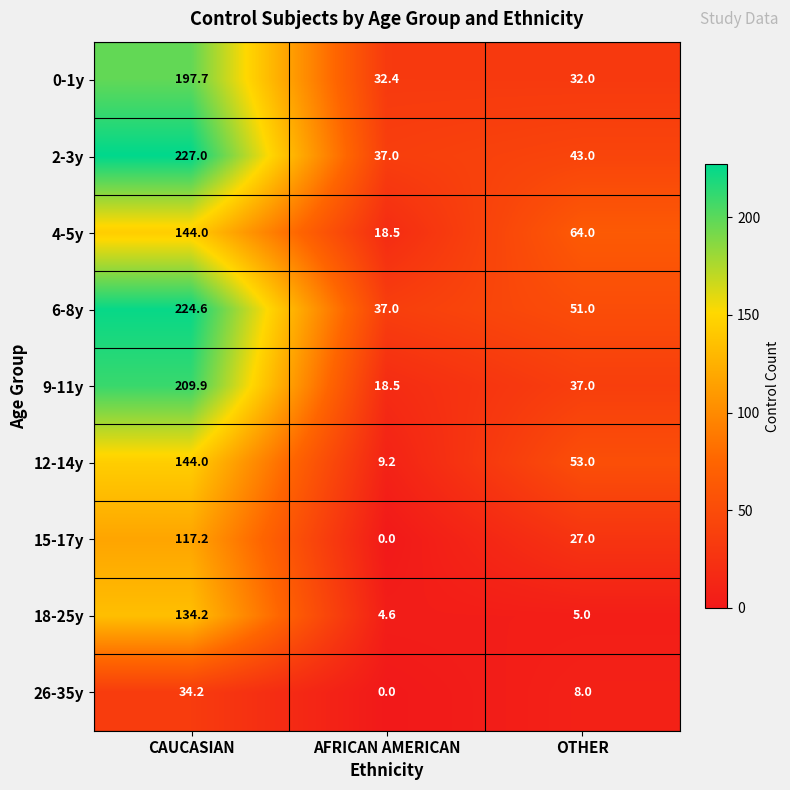

Where does the 2-3y series first go above 43?

CAUCASIAN